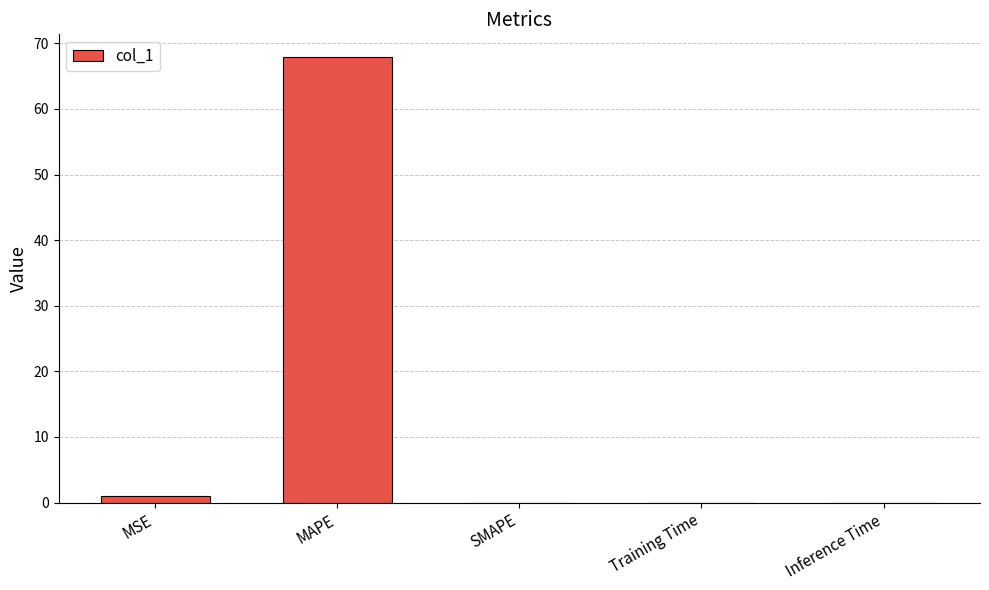

Between MAPE and Training Time, which is larger?

MAPE